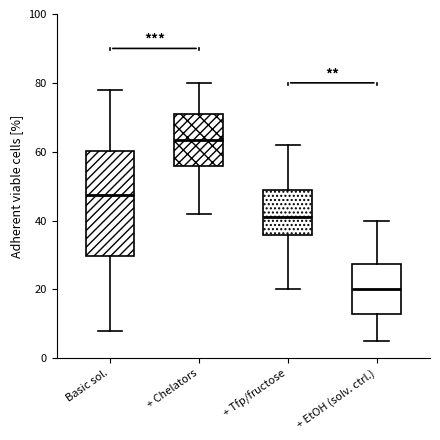

Which box has the lowest median line?

+ EtOH (solv. ctrl.)